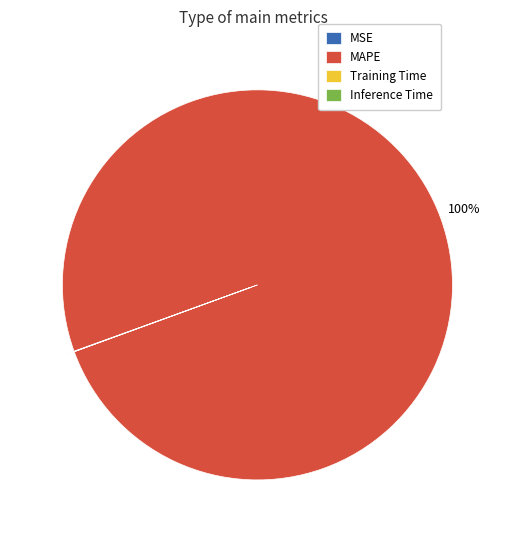

To the nearest percent, what is the difference between the largest and smallest slice percentages?

100%